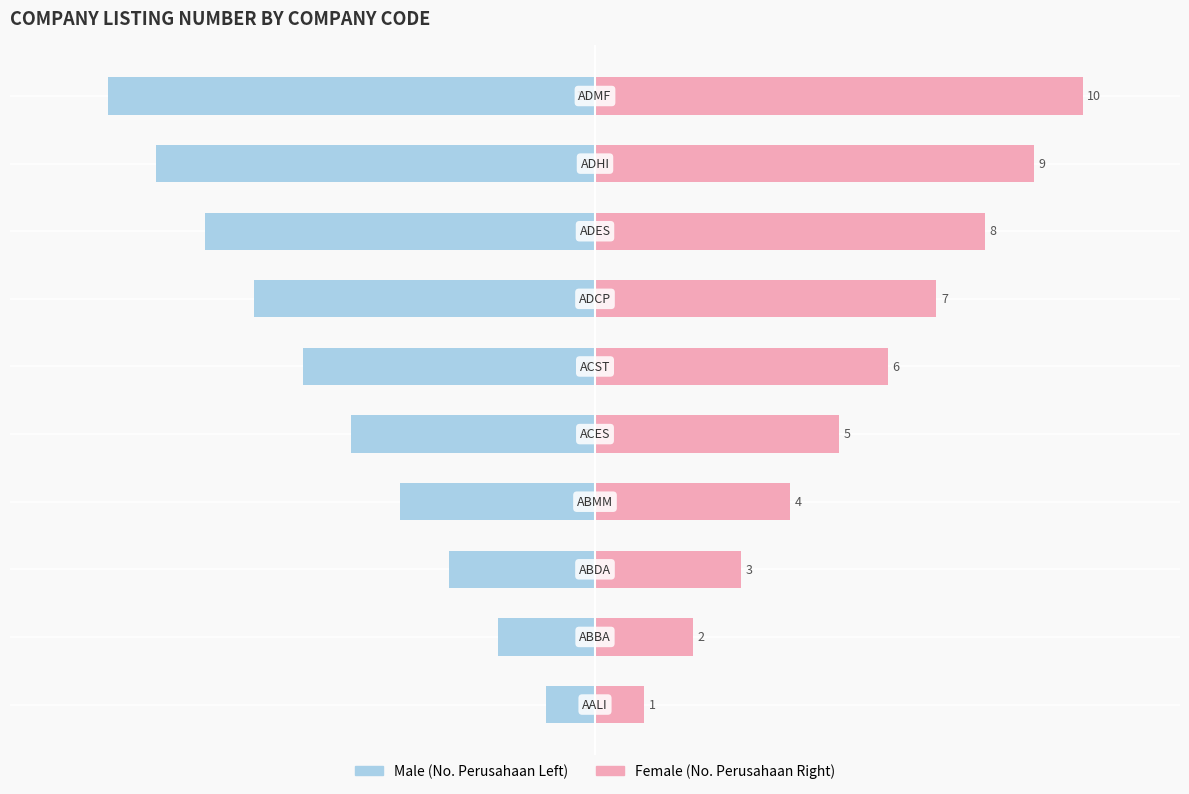

Between 4 and 2, which is larger?

2